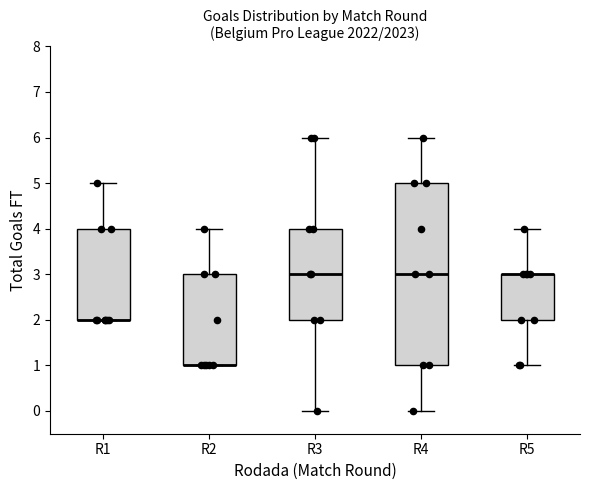

Where is the upper edge of the box for R5 on the y-axis? The values are not printed on the chart, so give them approximately, as read against the axis.

3